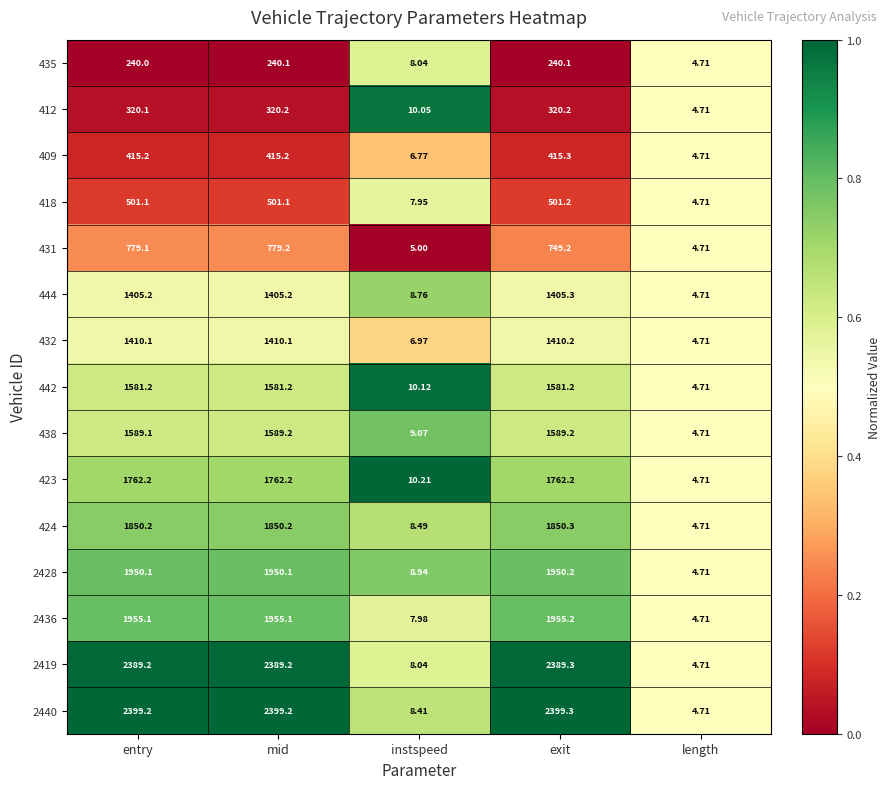

Which series changed the most between entry and exit?

431